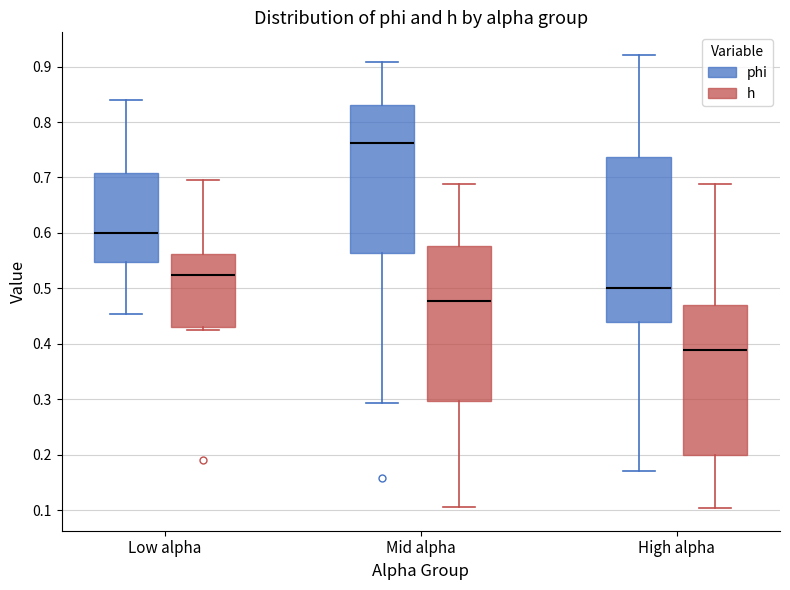

Which box has the highest median line?

Mid alpha (phi)